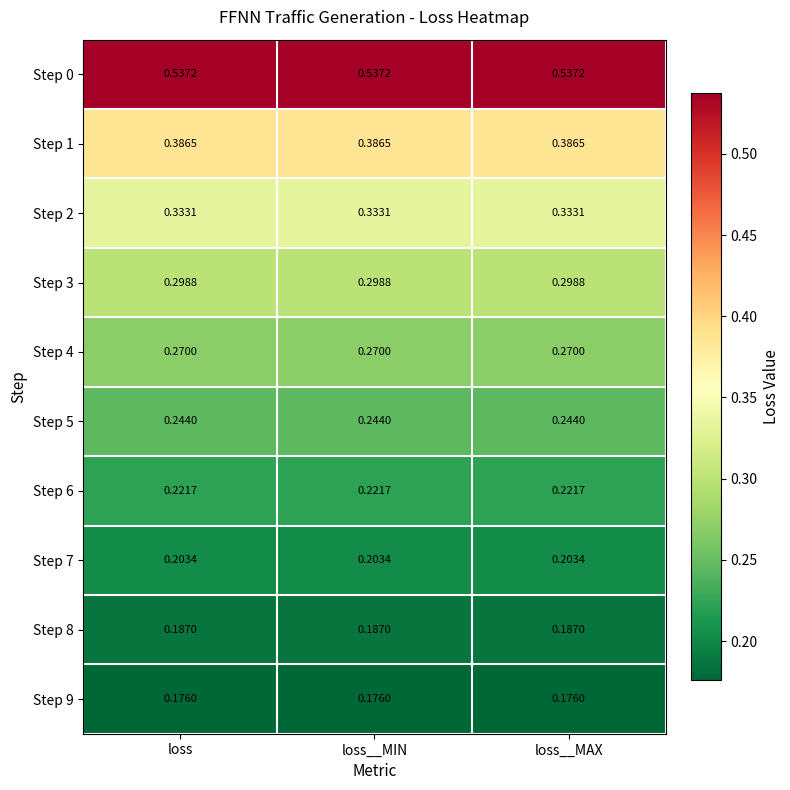

At how many categories does at least one series exceed 0?

3